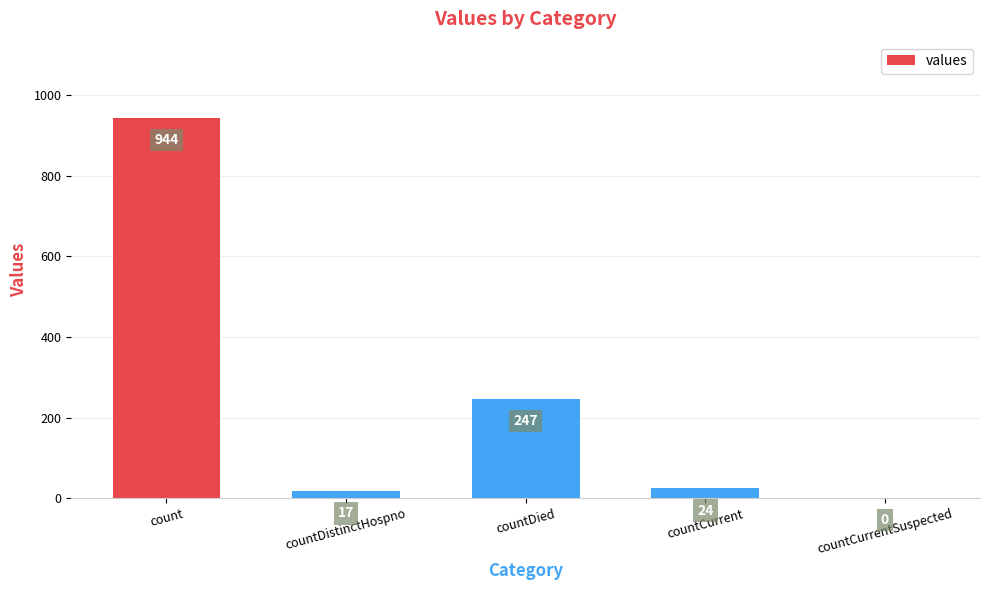

What is the maximum value shown in the chart?

944